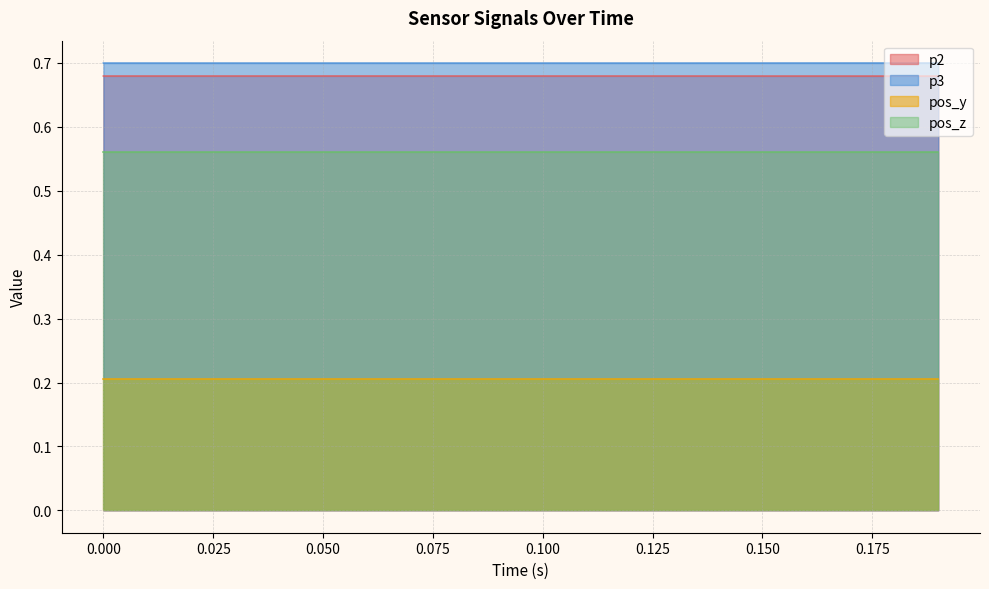

True or false: p2 has more than 2 points higher than both neighbors.

True